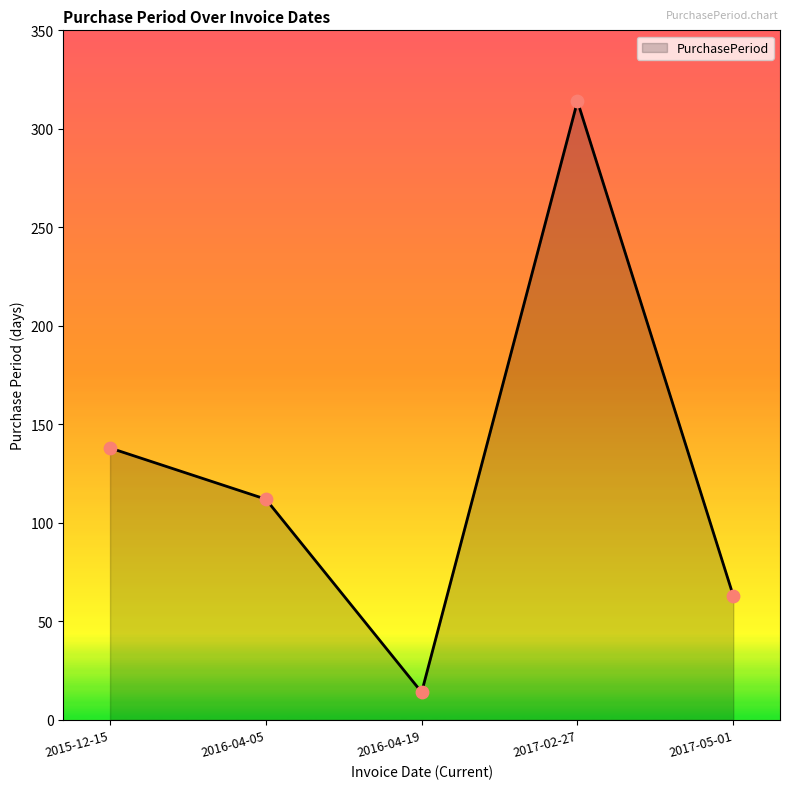

Between 2016-04-05 and 2015-12-15, which is larger?

2015-12-15